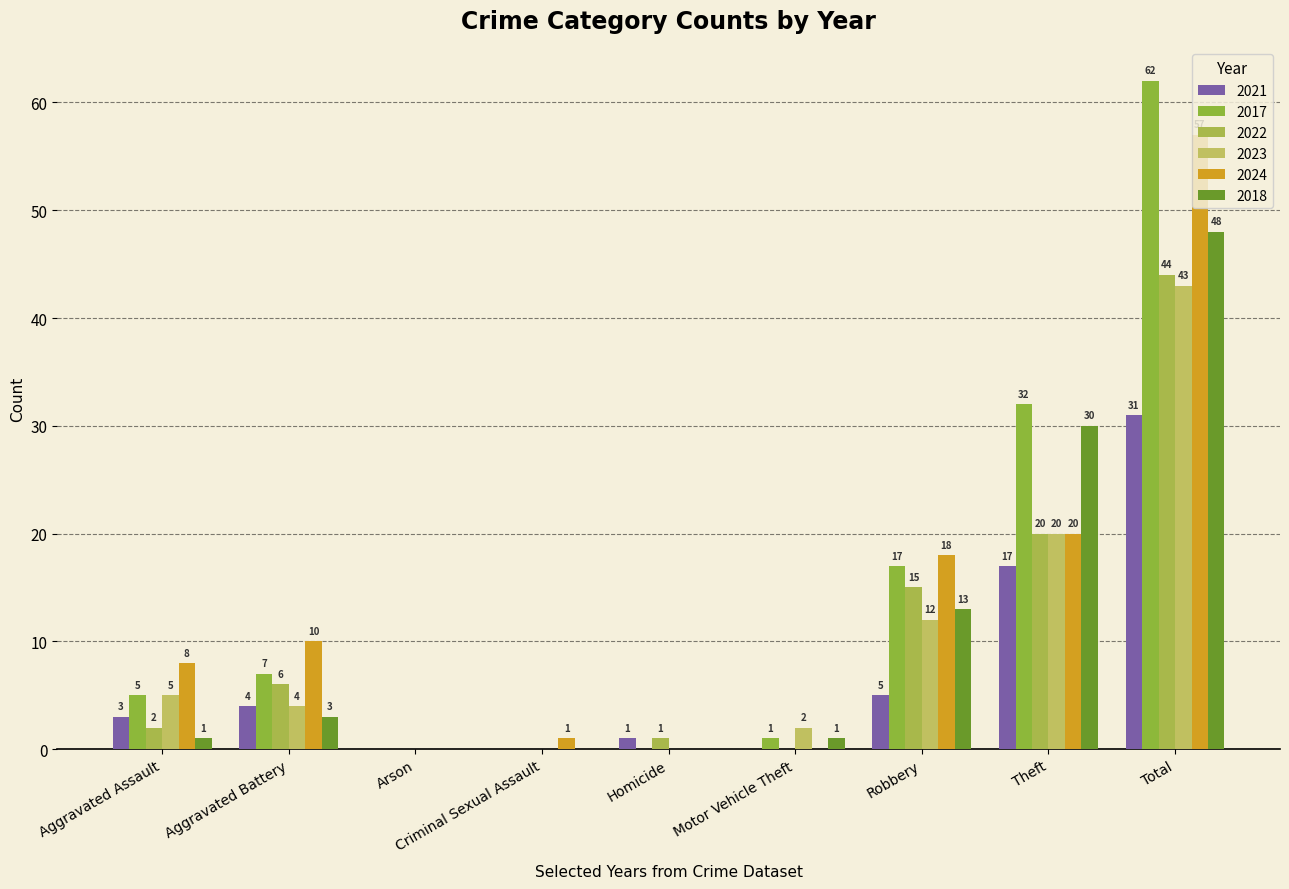

Are the bars horizontal?

No